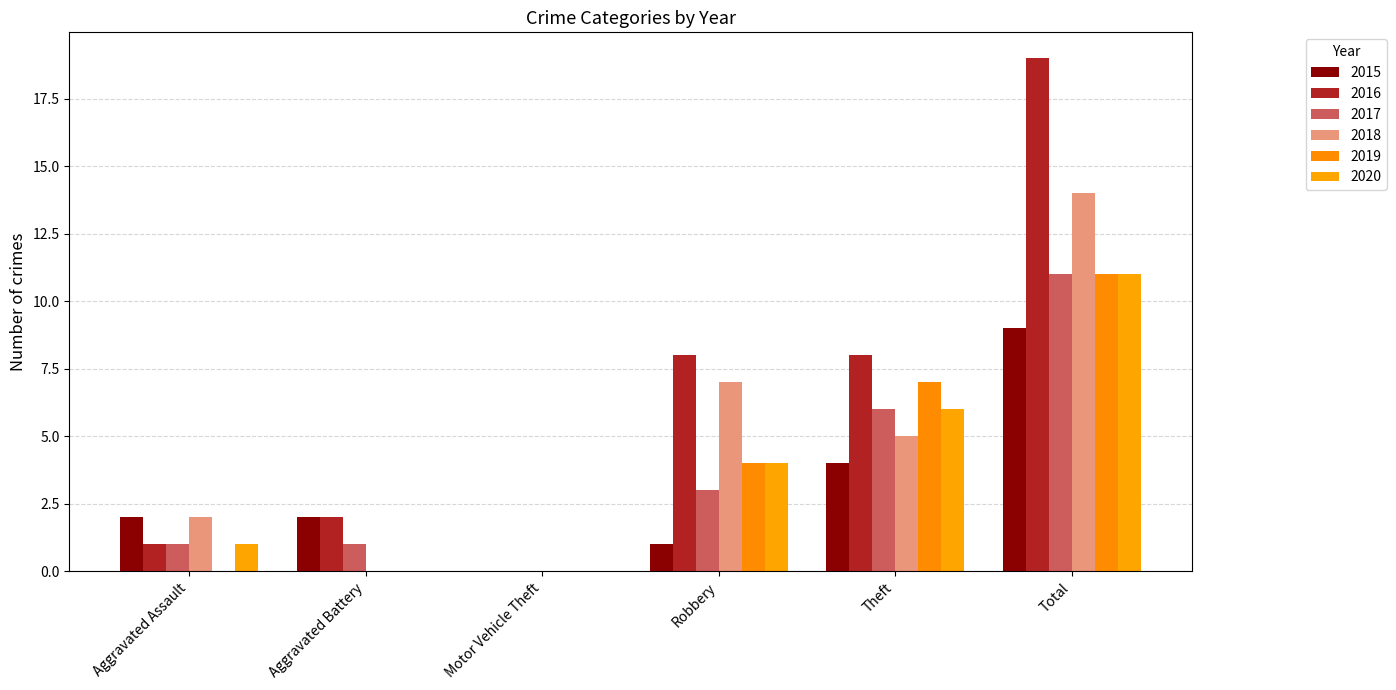

Which label corresponds to the smallest value in the chart?

Motor Vehicle Theft